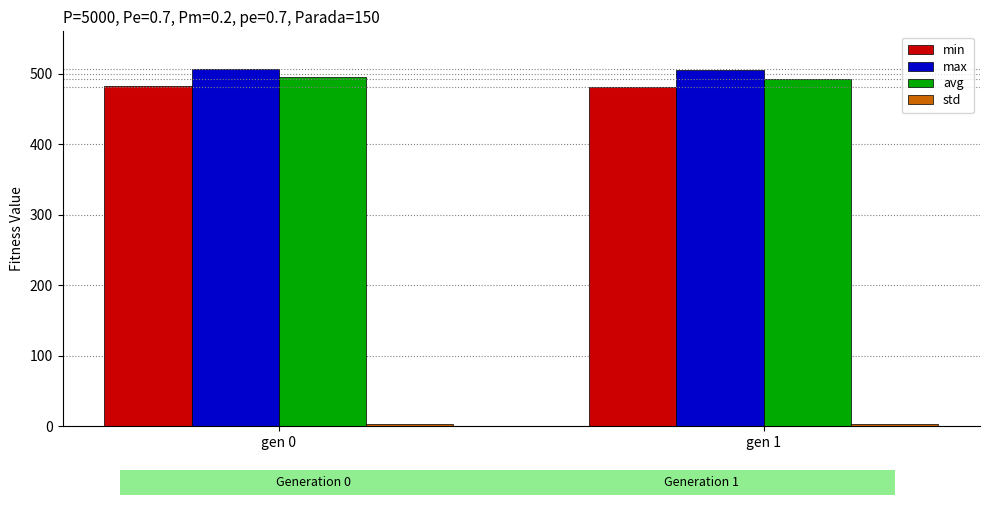

What is the sum of the min values at gen 0 and gen 1?

963.6